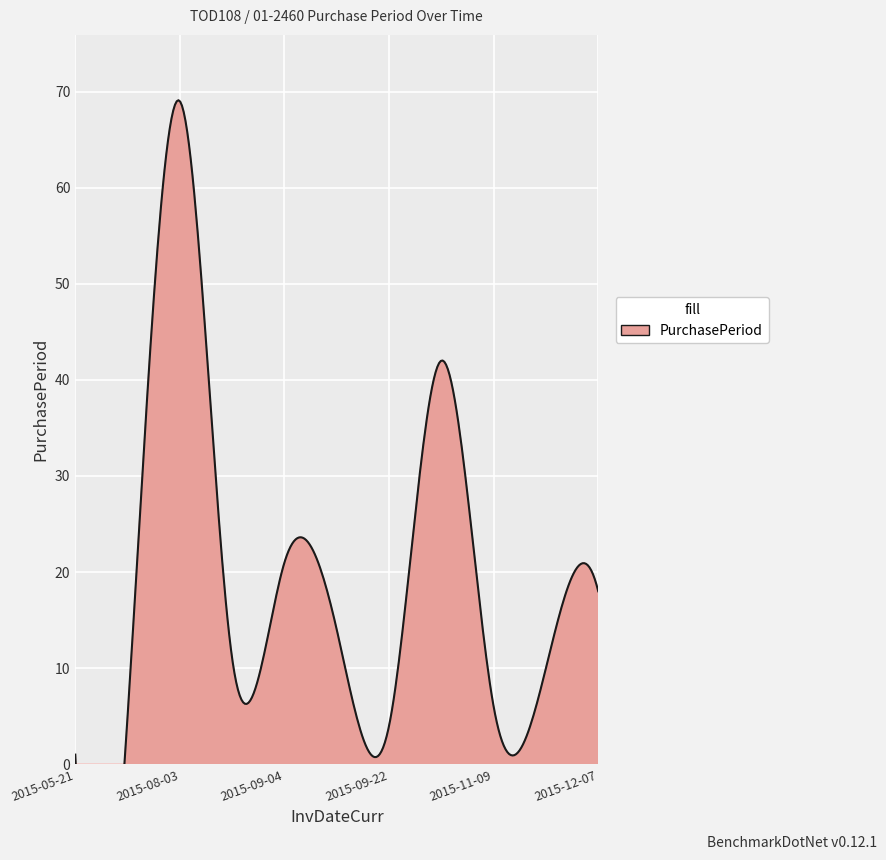

At which label does the data first exceed 11?

2015-08-03